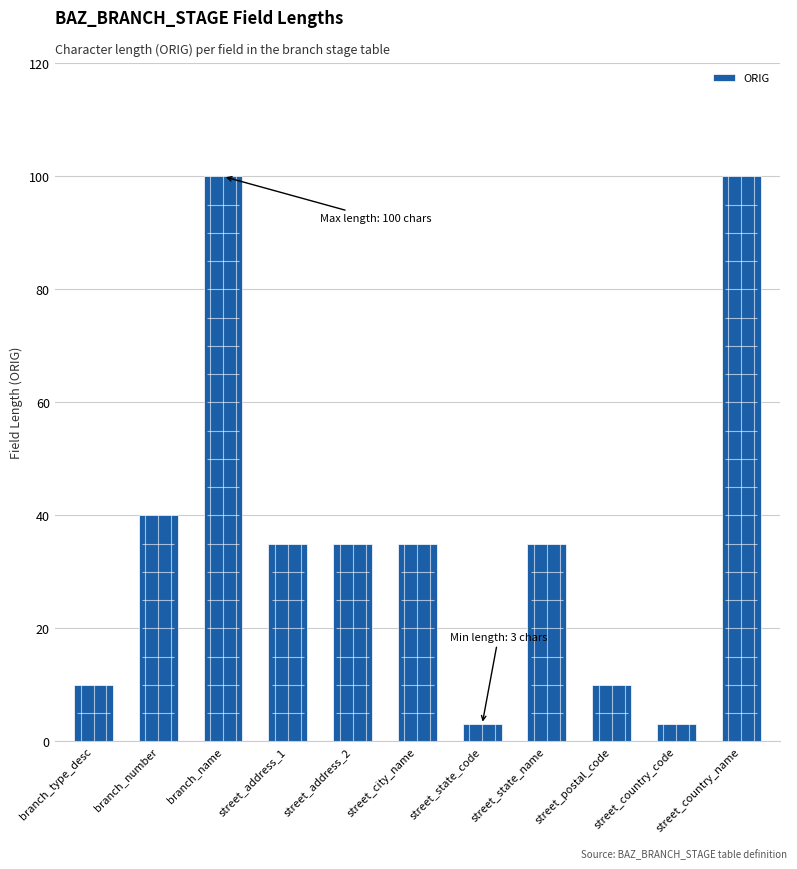

Rank the categories by value from highest to lowest.

branch_name, street_country_name, branch_number, street_address_1, street_address_2, street_city_name, street_state_name, branch_type_desc, street_postal_code, street_state_code, street_country_code